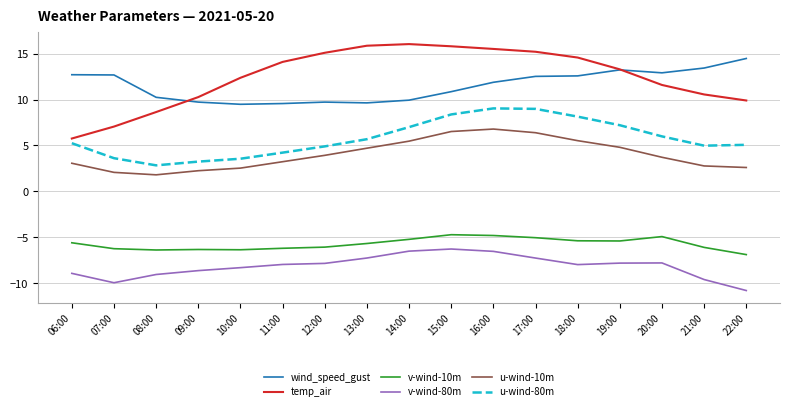

What is the maximum value shown in the chart?

16.0